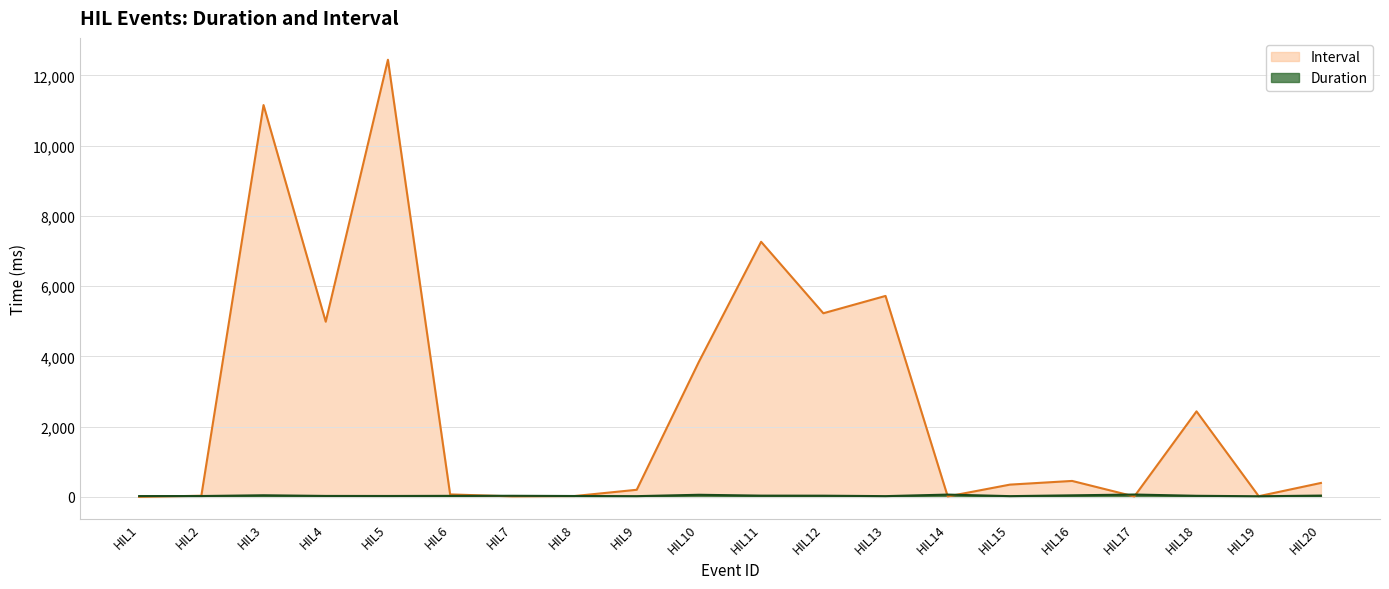

Is it true that Interval equals 6912.8 at HIL4?

False